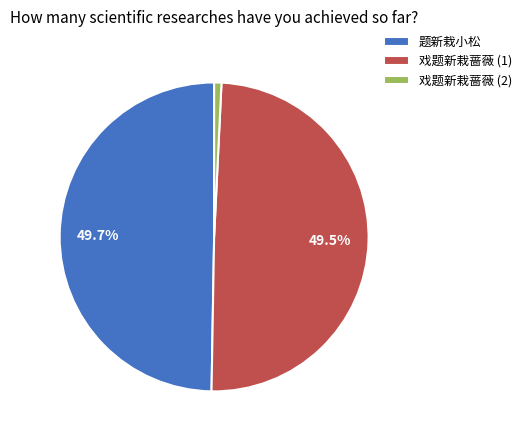

Combined, do 题新栽小松 and 戏题新栽蔷薇 (1) account for over 50%?

Yes